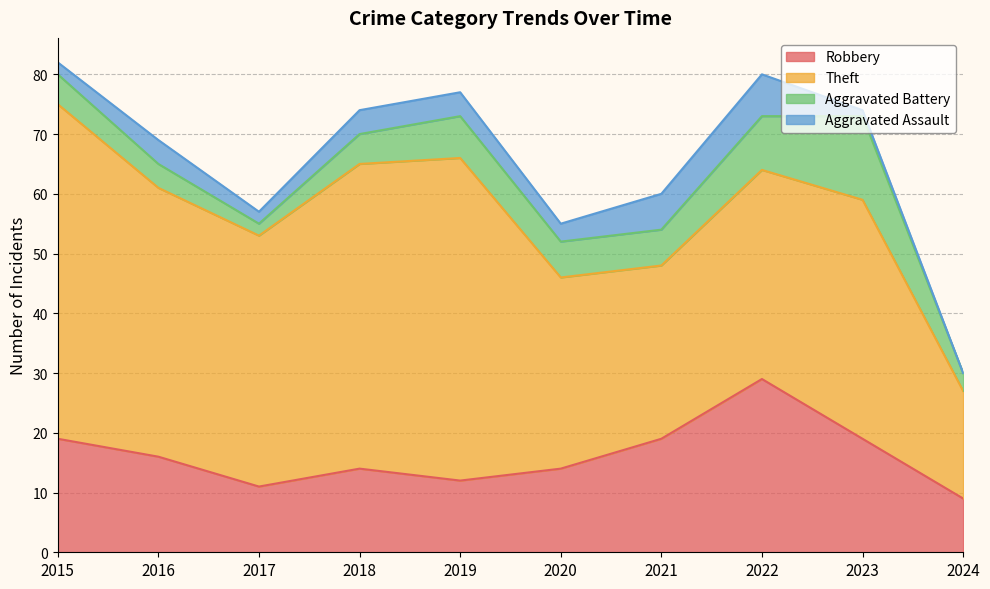

True or false: Theft and Robbery cross at least once.

False